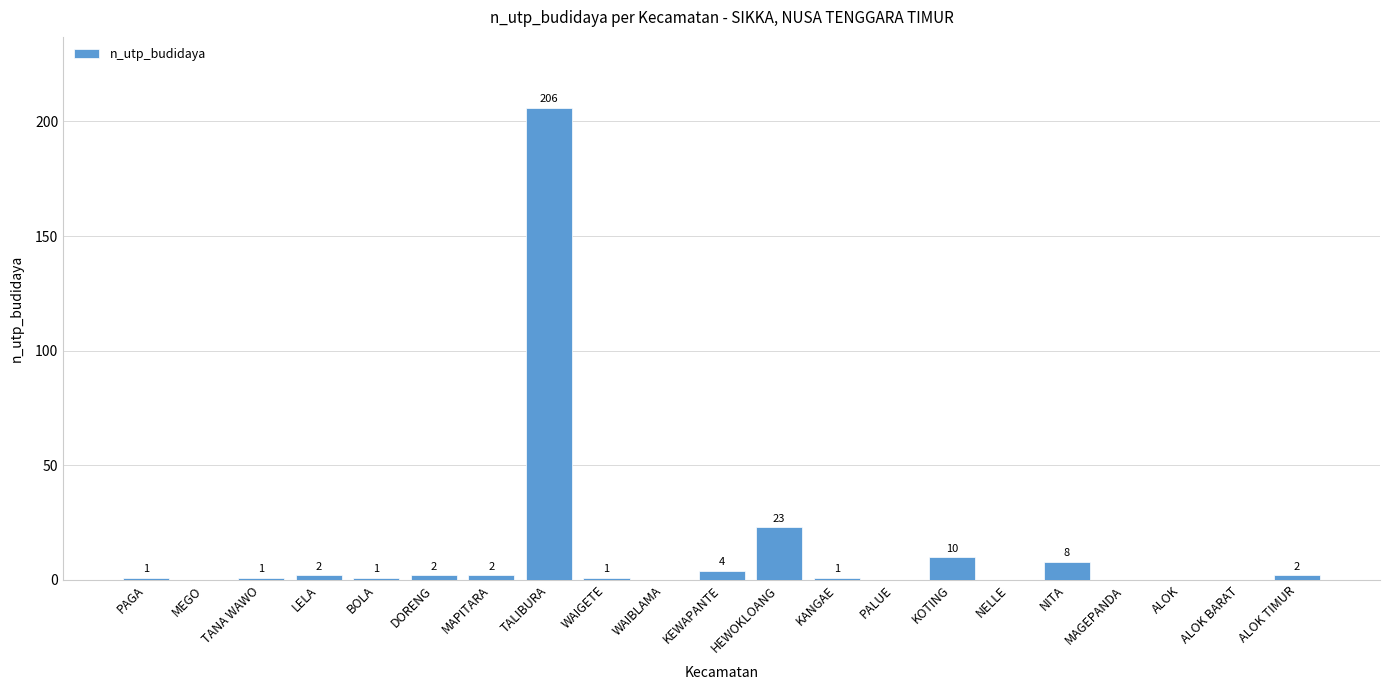

What is the greatest value displayed?

206